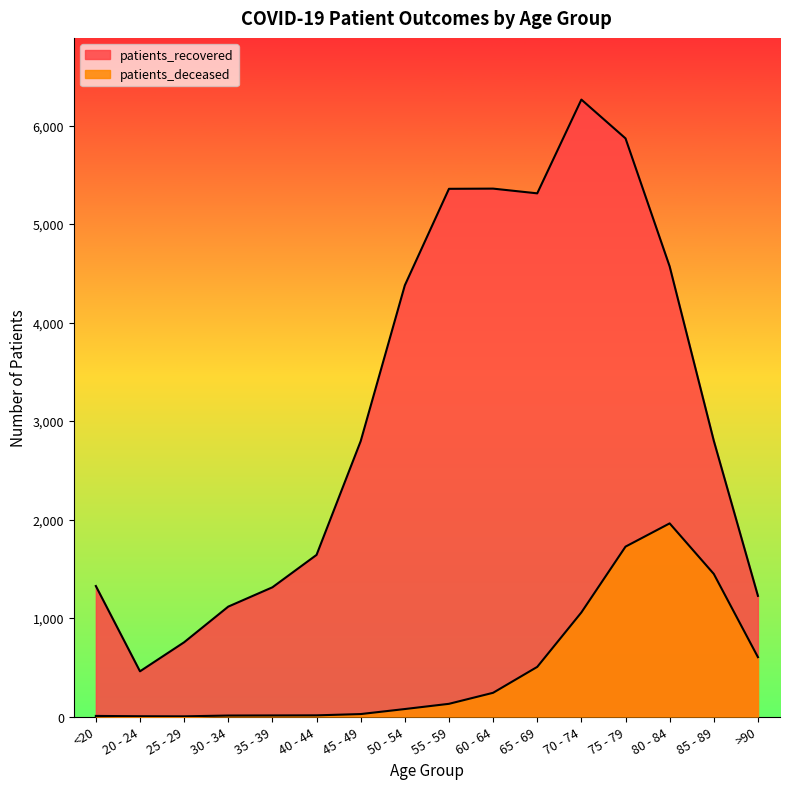

Reading right to left, transcribe all the data shown in this chart.

patients_recovered: >90=1225	85 - 89=2800	80 - 84=4570	75 - 79=5870	70 - 74=6264	65 - 69=5312	60 - 64=5360	55 - 59=5358	50 - 54=4378	45 - 49=2796	40 - 44=1641	35 - 39=1312	30 - 34=1116	25 - 29=754	20 - 24=459	<20=1325
patients_deceased: >90=603	85 - 89=1448	80 - 84=1961	75 - 79=1725	70 - 74=1057	65 - 69=504	60 - 64=241	55 - 59=129	50 - 54=76	45 - 49=25	40 - 44=12	35 - 39=11	30 - 34=10	25 - 29=2	20 - 24=3	<20=6